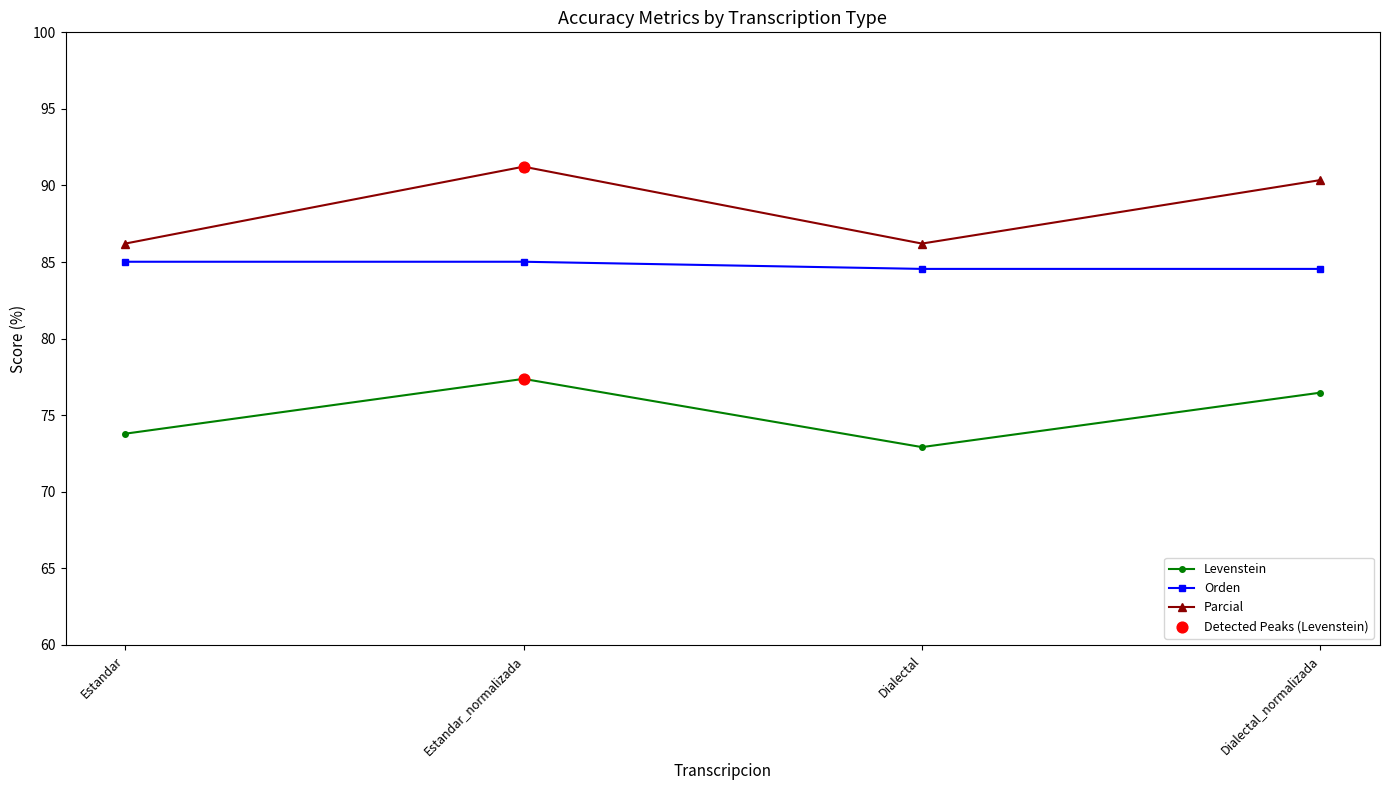

Which series changed the most between Estandar and Dialectal_normalizada?

Parcial